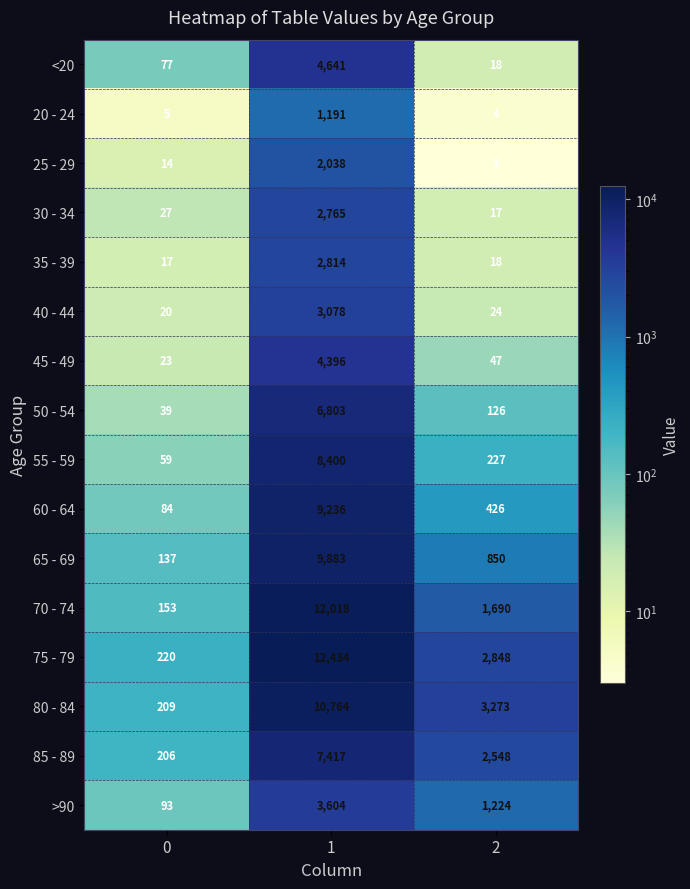

Which series has the largest total across all categories?

75 - 79